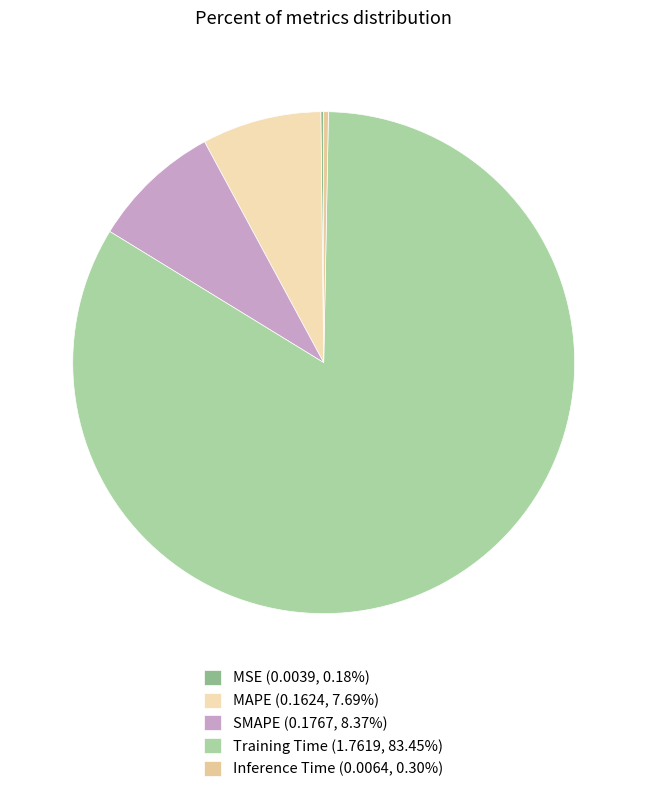

What is the total percentage of SMAPE and Training Time?

91.8%